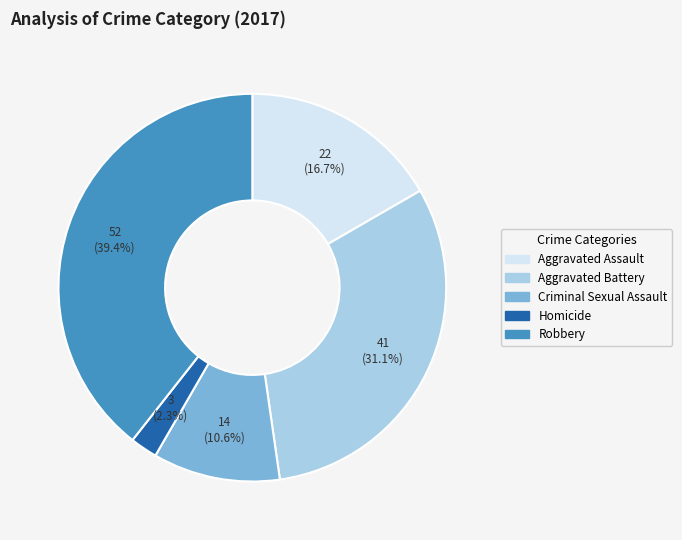

To the nearest percent, what is the average slice percentage?

20%